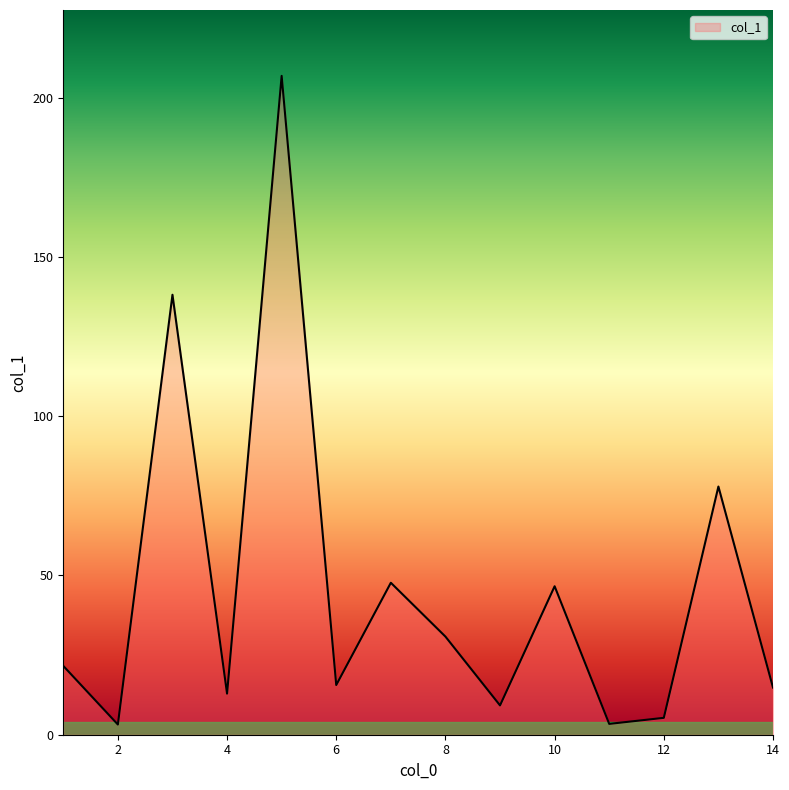

What is the maximum value shown in the chart?

206.8